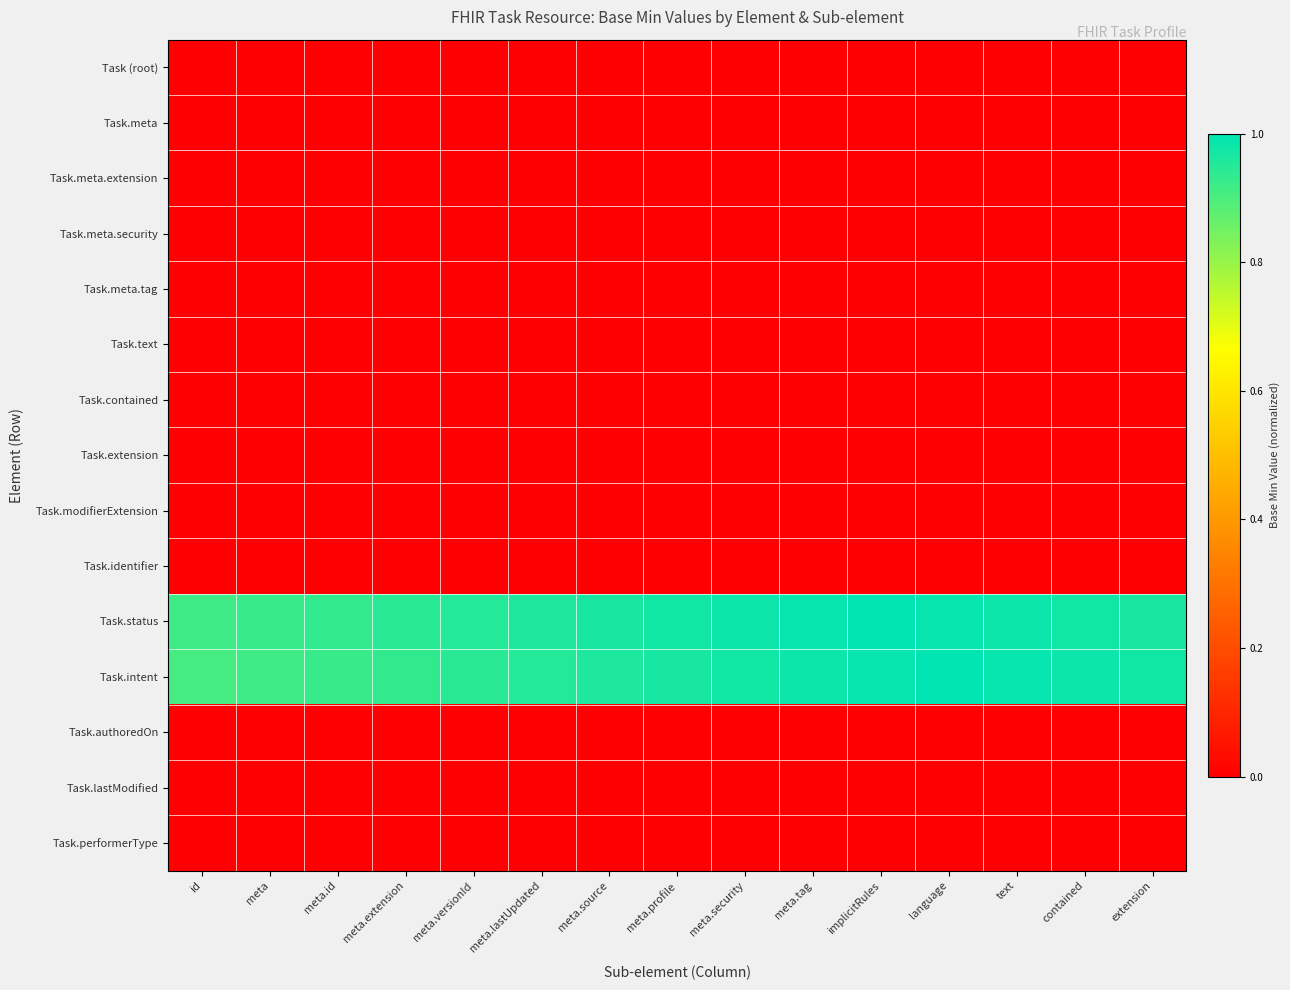

Which series has the largest range (max minus min)?

Task.intent